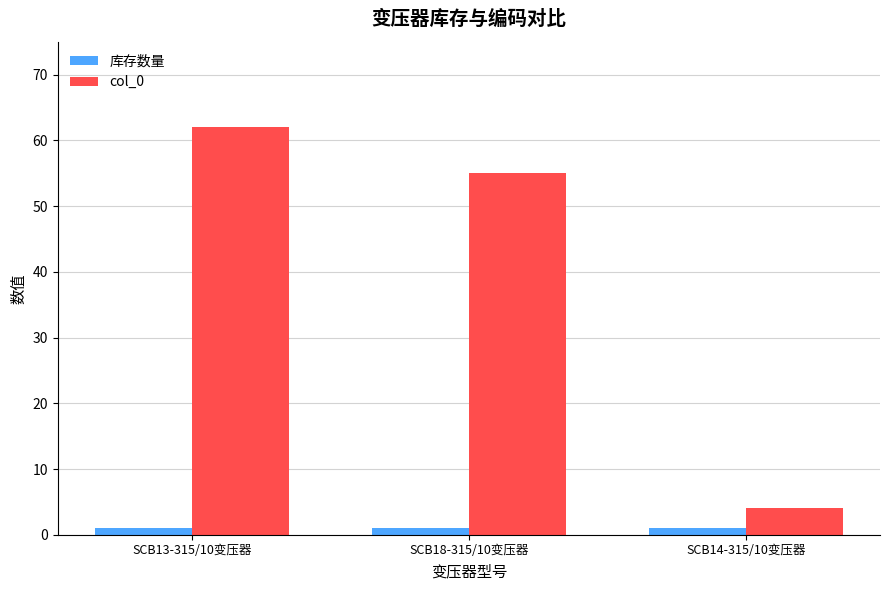

What is the total value across all series at SCB13-315/10变压器?

63